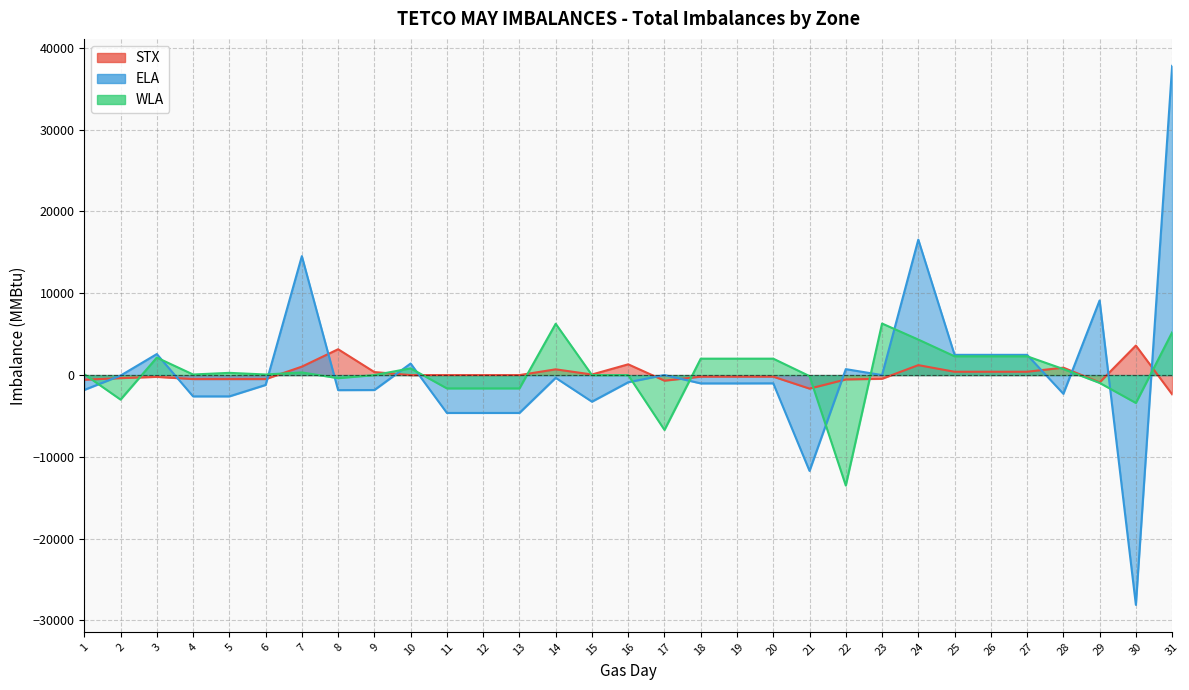

True or false: ELA has a value of 4066 at 26.

False